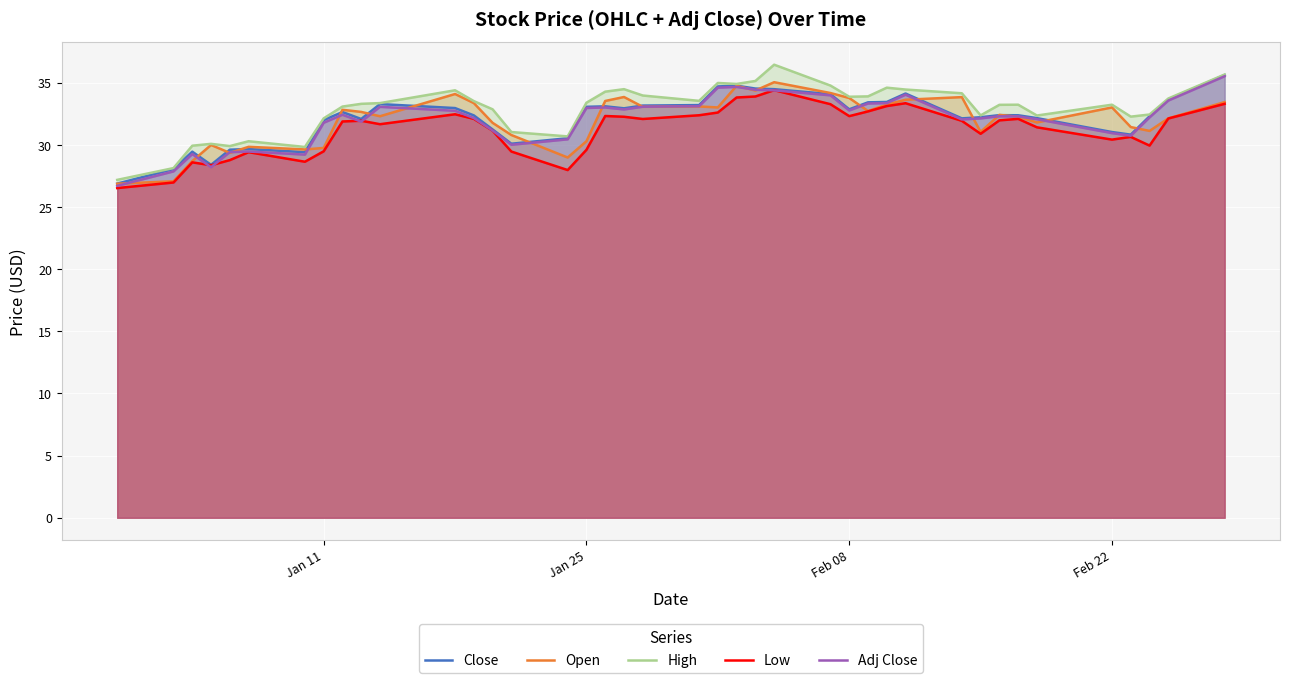

How many interior local valleys does the Close series have?

8